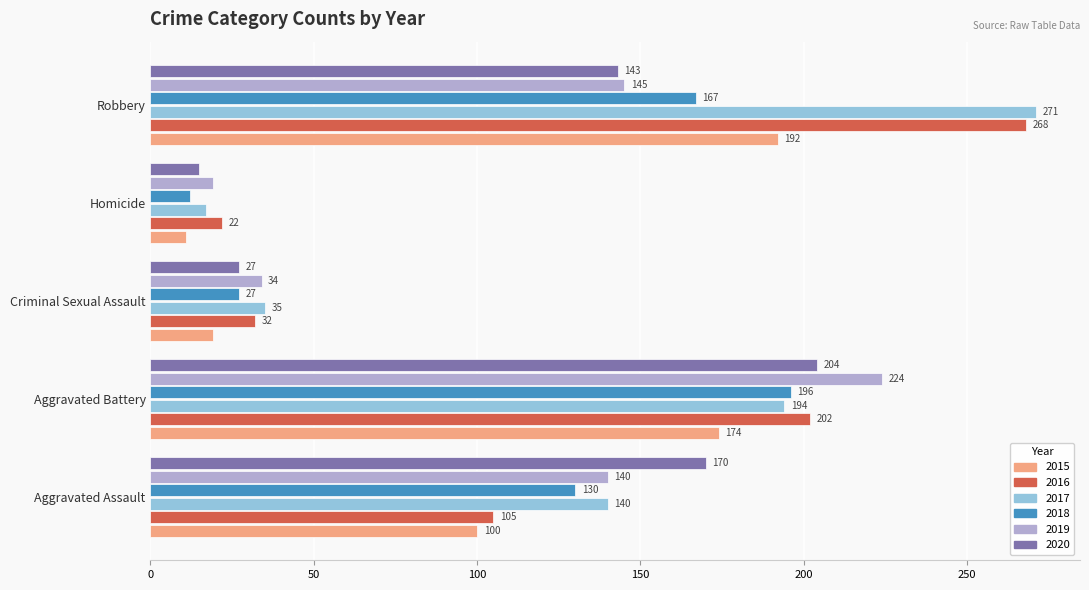

Read the 2016 value at Criminal Sexual Assault.

32